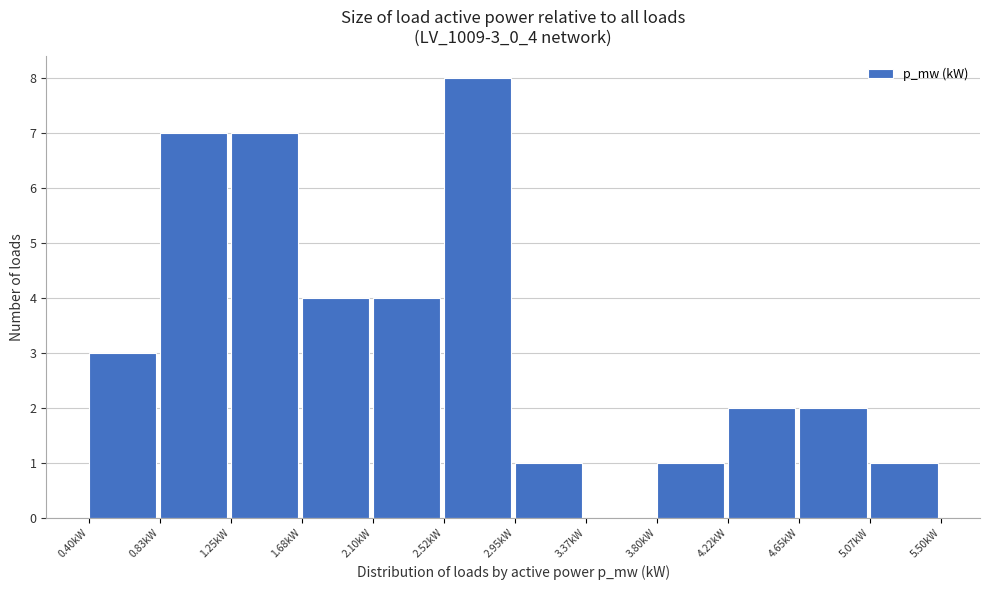

Reading left to right, list every bar in this chart as the range it spans on the x-axis followed by its height. Neither the bar edges nor the heights are printed on the chart, so give them approximately, as read against the axes.

0.40 to 0.85: 3
0.85 to 1.25: 7
1.25 to 1.70: 7
1.70 to 2.10: 4
2.10 to 2.50: 4
2.50 to 2.95: 8
2.95 to 3.35: 1
3.35 to 3.80: 0
3.80 to 4.20: 1
4.20 to 4.65: 2
4.65 to 5.05: 2
5.05 to 5.50: 1